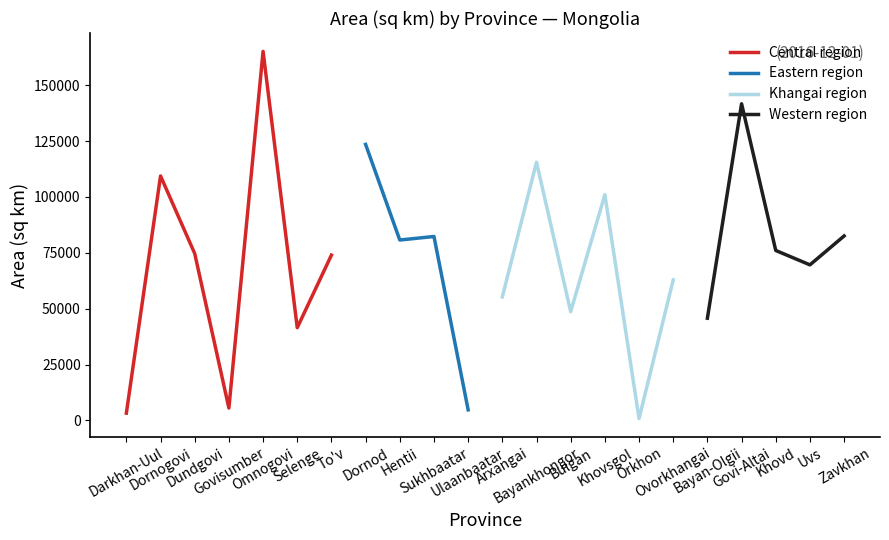

What is the highest value of the Central region series?

165160.2